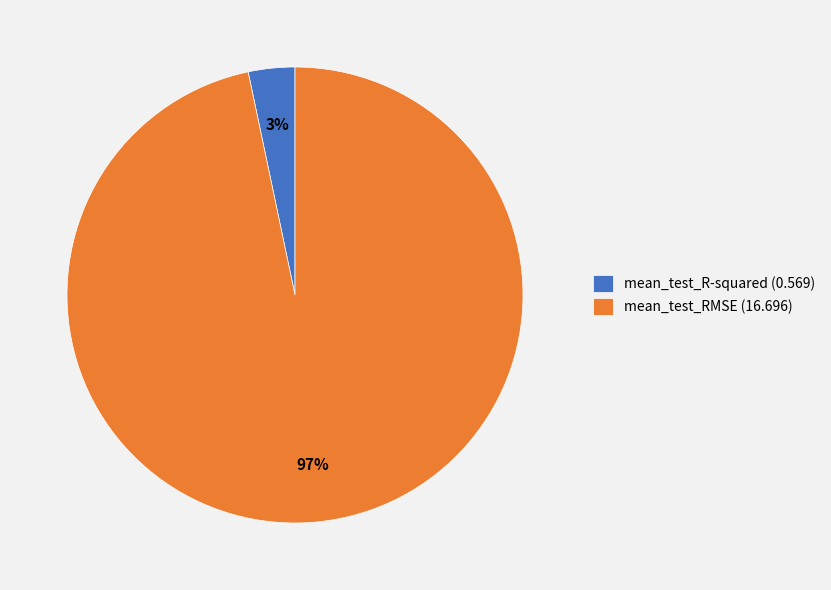

To the nearest percent, what portion does mean_test_RMSE represent?

97%